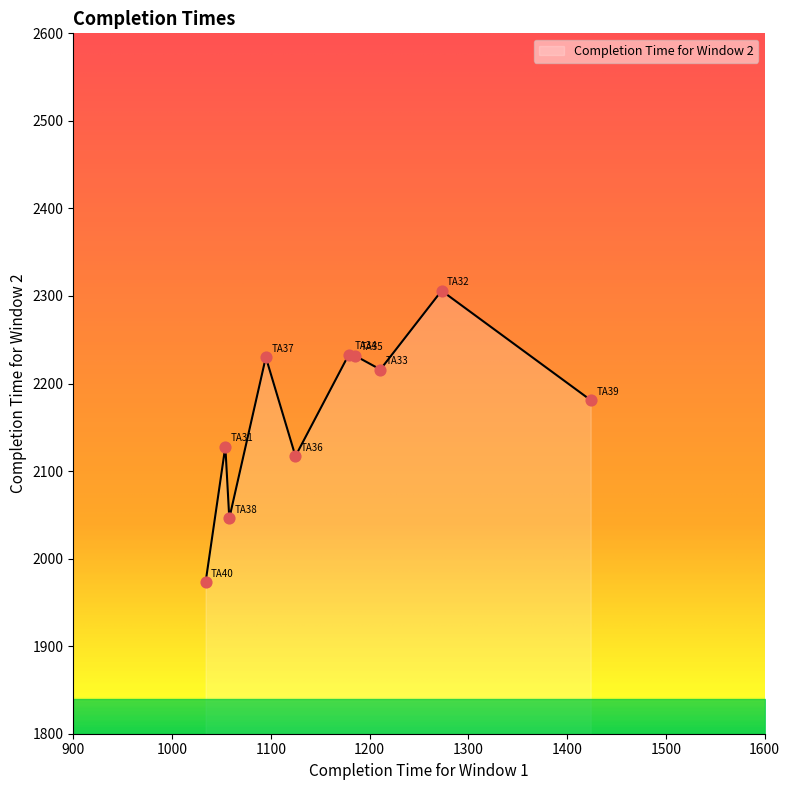

What is the greatest value displayed?

2306